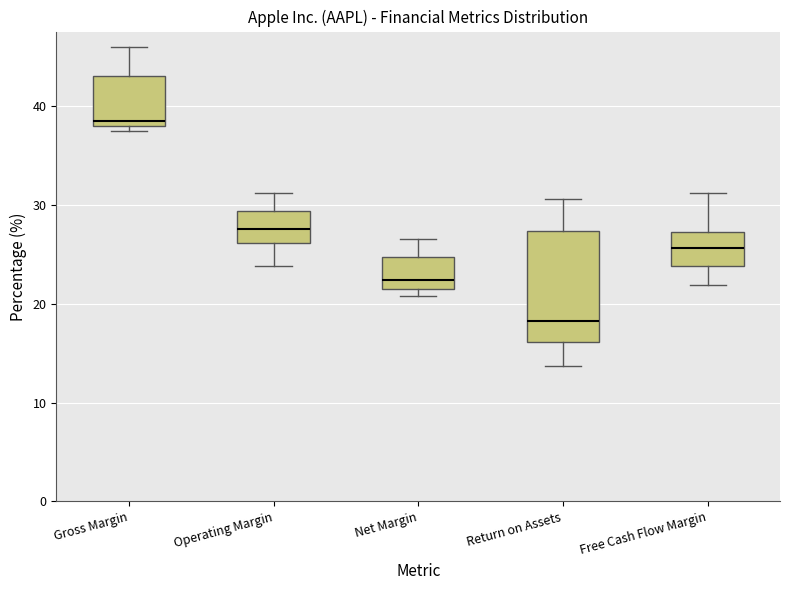

Which box's median line is the highest?

Gross Margin